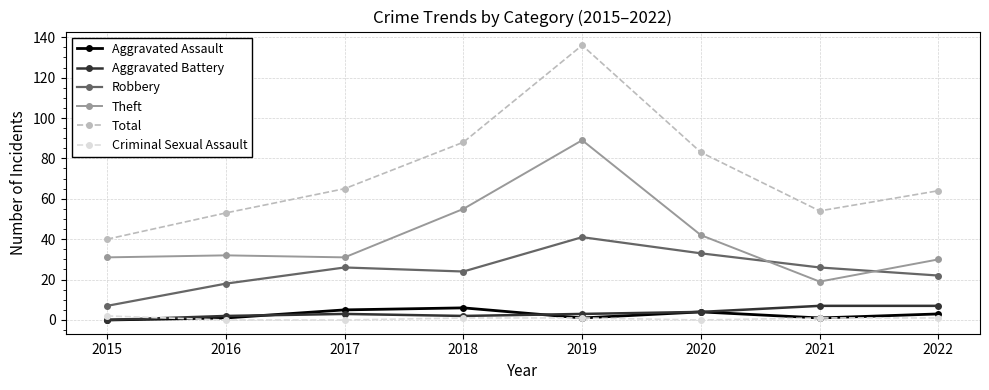

The value of Robbery at 2021 is 42. True or false?

False